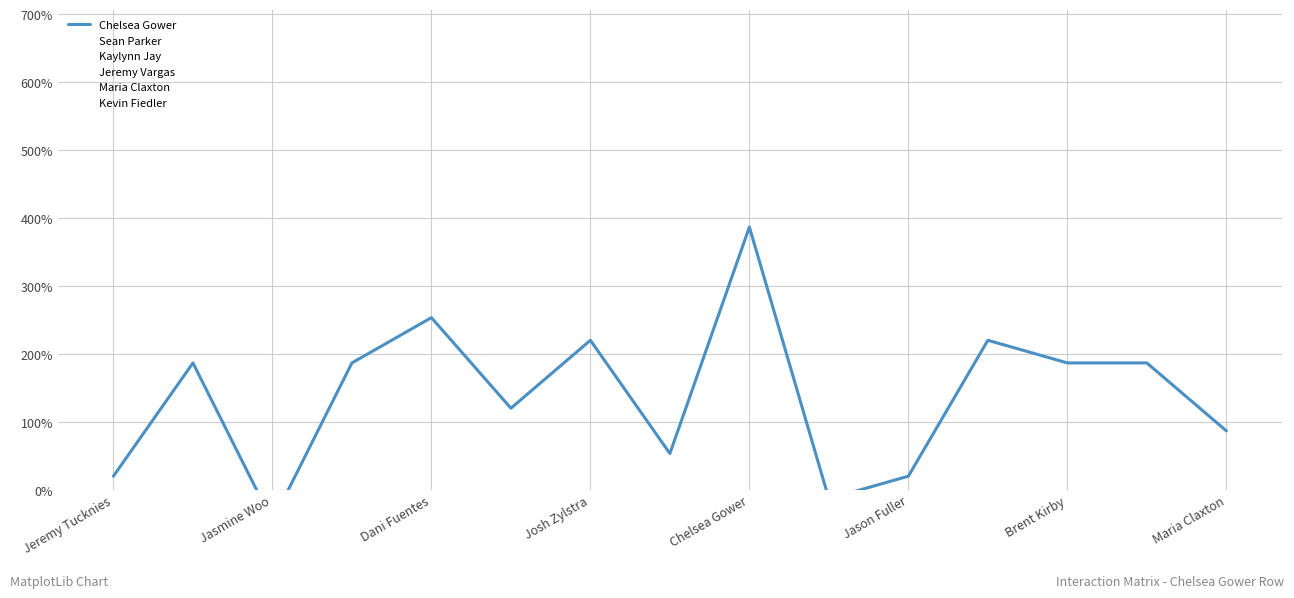

Where does the Kaylynn Jay series first go above 153?

Jasmine Woo